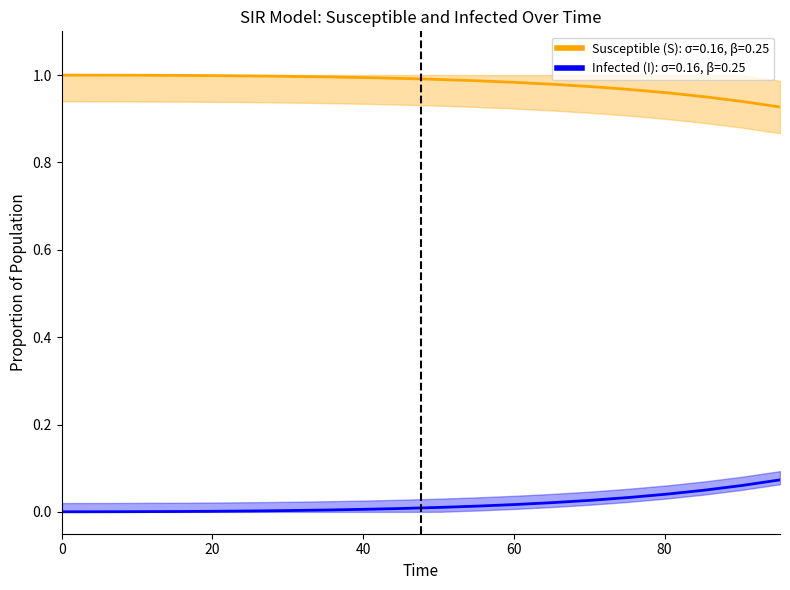

True or false: Susceptible (S) has more than 2 interior local peaks.

False